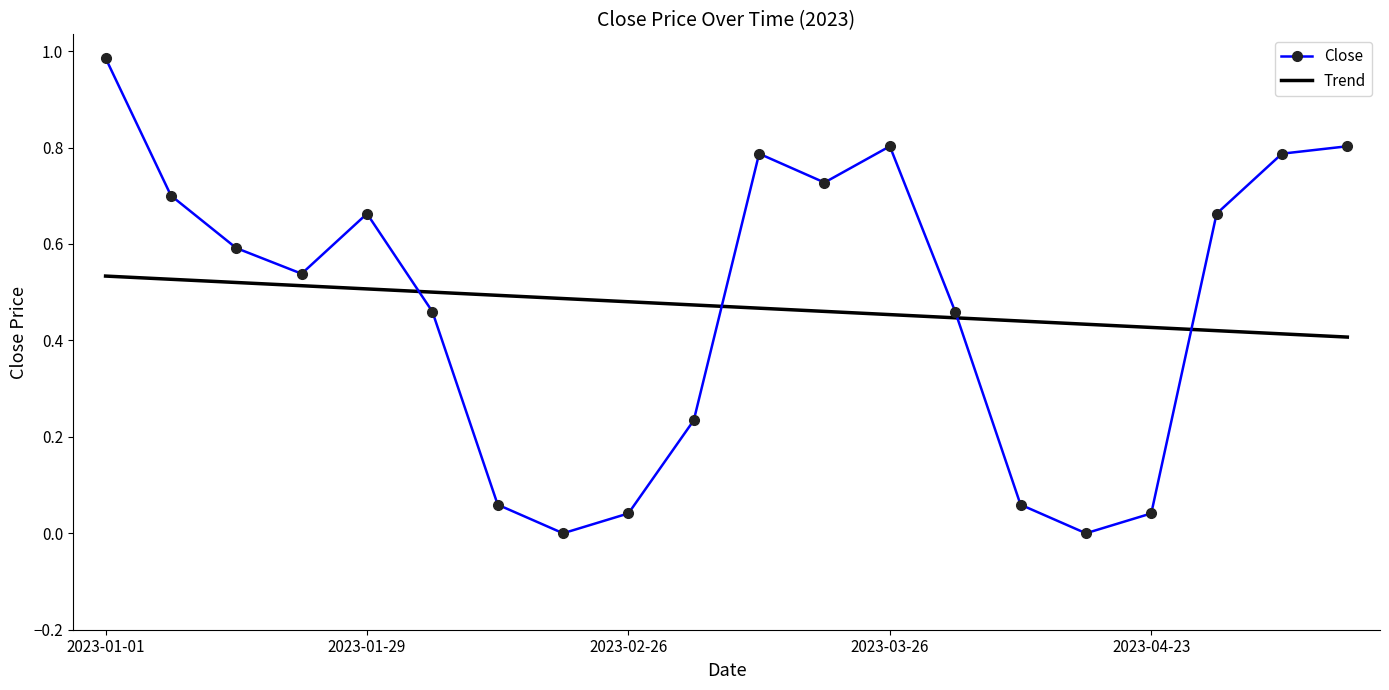

Rank the series by their maximum value, from lowest to highest.

Trend, Close